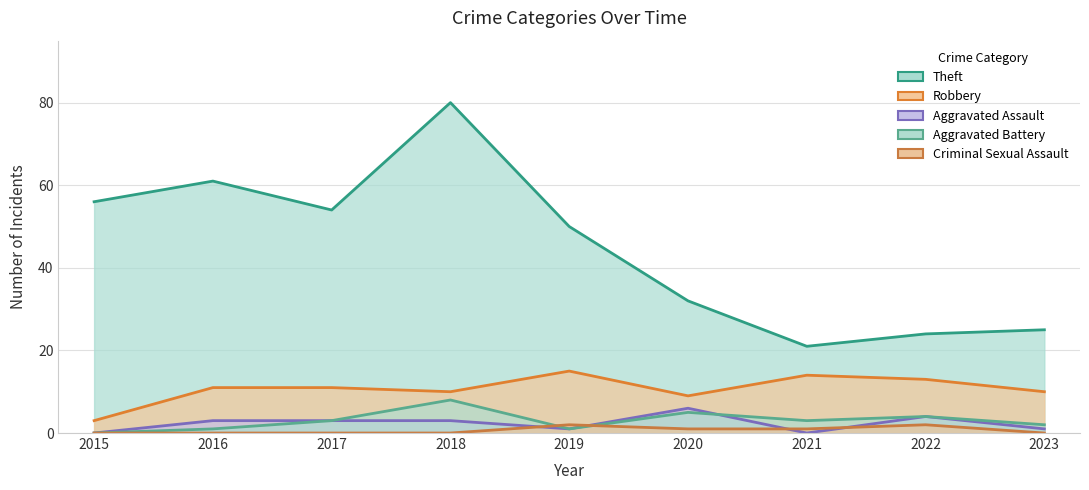

Reading left to right, list all the values displayed in this chart.

Theft: 2015=56	2016=61	2017=54	2018=80	2019=50	2020=32	2021=21	2022=24	2023=25
Robbery: 2015=3	2016=11	2017=11	2018=10	2019=15	2020=9	2021=14	2022=13	2023=10
Aggravated Assault: 2015=0	2016=3	2017=3	2018=3	2019=1	2020=6	2021=0	2022=4	2023=1
Aggravated Battery: 2015=0	2016=1	2017=3	2018=8	2019=1	2020=5	2021=3	2022=4	2023=2
Criminal Sexual Assault: 2015=0	2016=0	2017=0	2018=0	2019=2	2020=1	2021=1	2022=2	2023=0